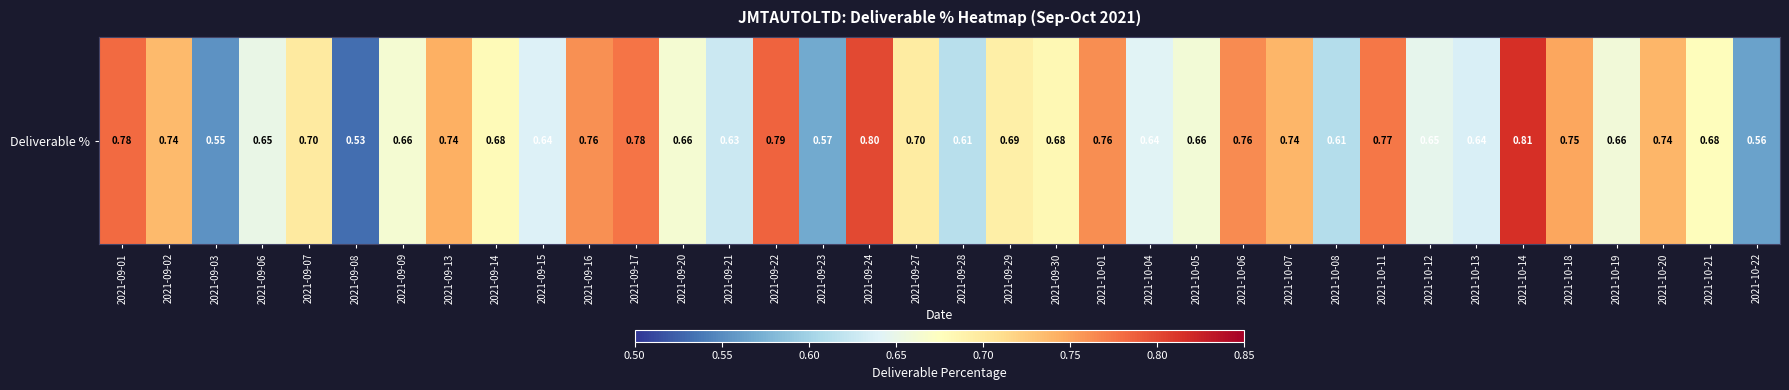

List the labels in order of value, smallest first.

2021-09-08, 2021-09-03, 2021-10-22, 2021-09-23, 2021-10-08, 2021-09-28, 2021-09-21, 2021-10-13, 2021-09-15, 2021-10-04, 2021-10-12, 2021-09-06, 2021-10-19, 2021-10-05, 2021-09-20, 2021-09-09, 2021-10-21, 2021-09-14, 2021-09-30, 2021-09-29, 2021-09-27, 2021-09-07, 2021-09-02, 2021-10-20, 2021-10-07, 2021-09-13, 2021-10-18, 2021-09-16, 2021-10-01, 2021-10-06, 2021-10-11, 2021-09-17, 2021-09-01, 2021-09-22, 2021-09-24, 2021-10-14